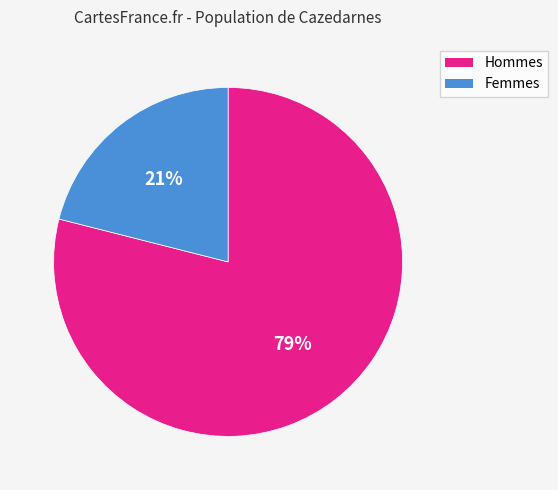

How many slices are in this pie chart?

2